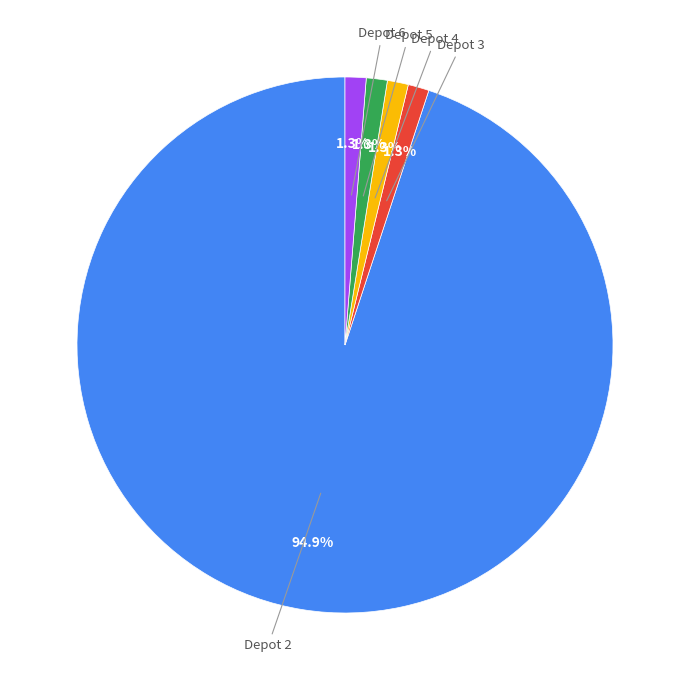

Does any single category account for the majority?

Yes